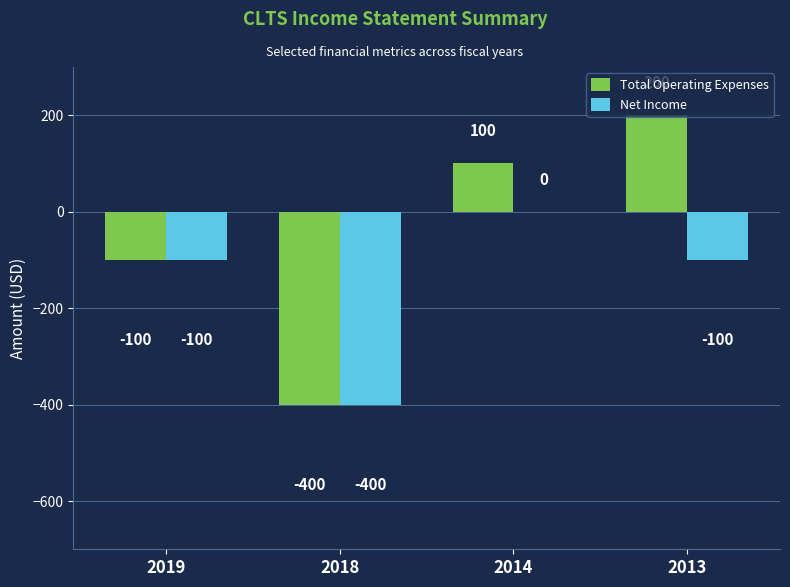

How many data points does each series have?

4